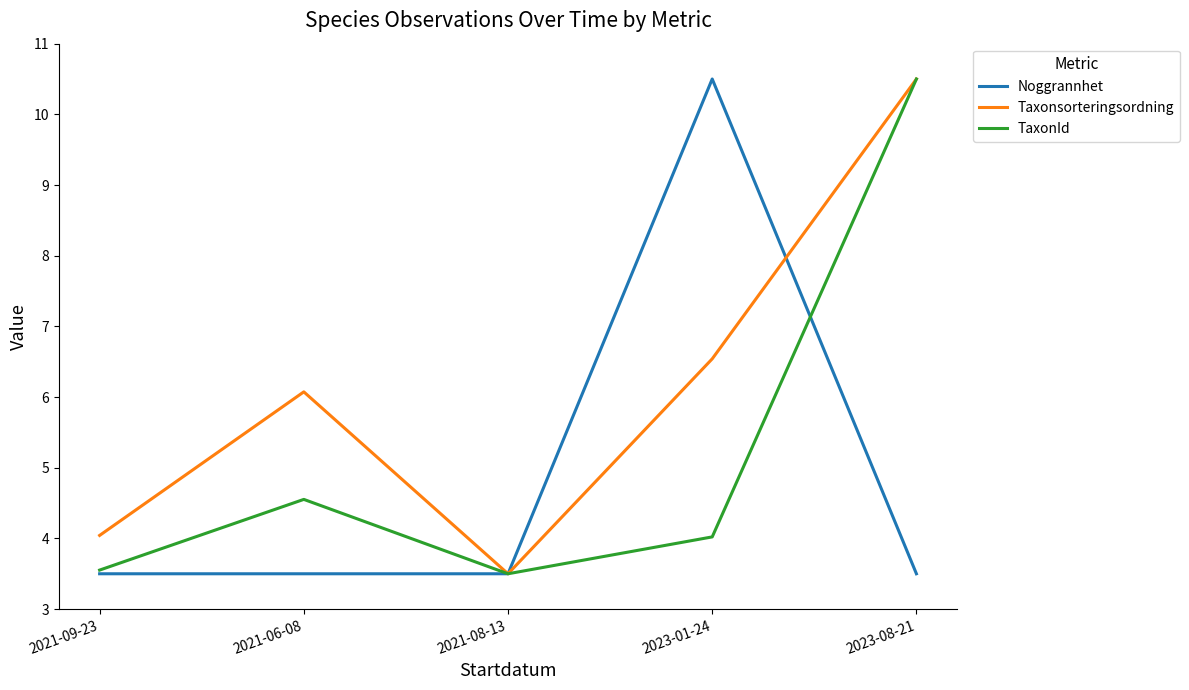

Reading left to right, extract all data points from this chart.

Noggrannhet: 2021-09-23=3.5	2021-06-08=3.5	2021-08-13=3.5	2023-01-24=10.5	2023-08-21=3.5
Taxonsorteringsordning: 2021-09-23=4.0	2021-06-08=6.1	2021-08-13=3.5	2023-01-24=6.5	2023-08-21=10.5
TaxonId: 2021-09-23=3.6	2021-06-08=4.6	2021-08-13=3.5	2023-01-24=4.0	2023-08-21=10.5